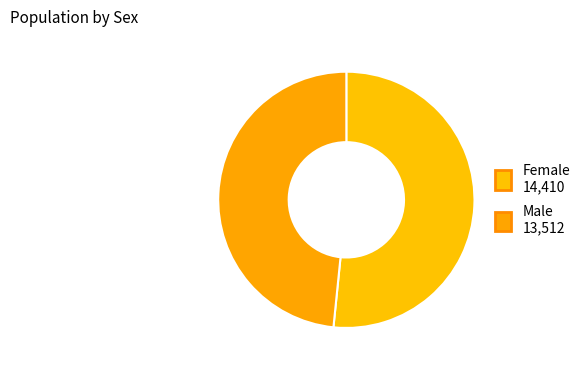

What percentage is the Male slice, to the nearest percent?

48%